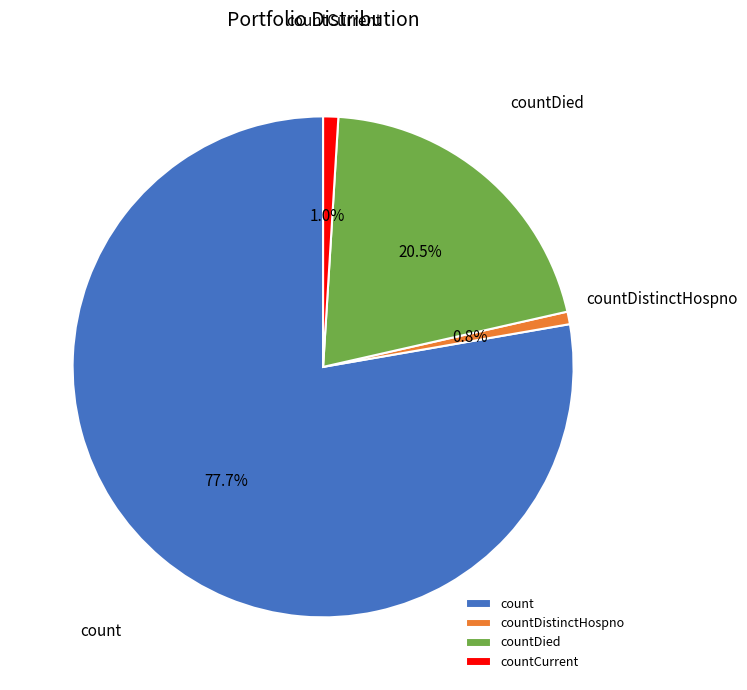

What percentage do count and countCurrent together represent?

78.7%